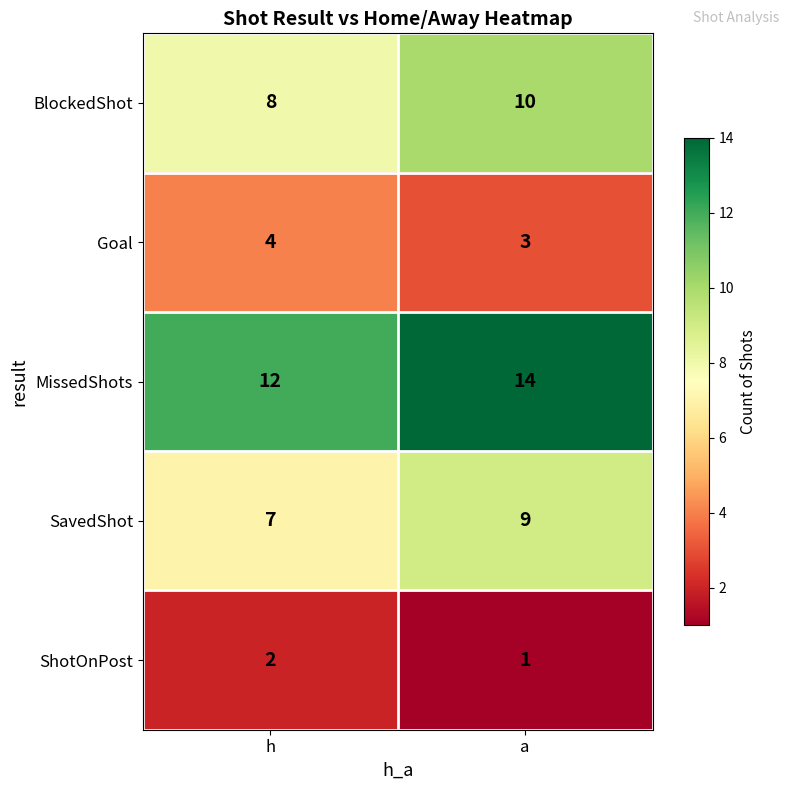

Rank the series by their maximum value, from lowest to highest.

ShotOnPost, Goal, SavedShot, BlockedShot, MissedShots